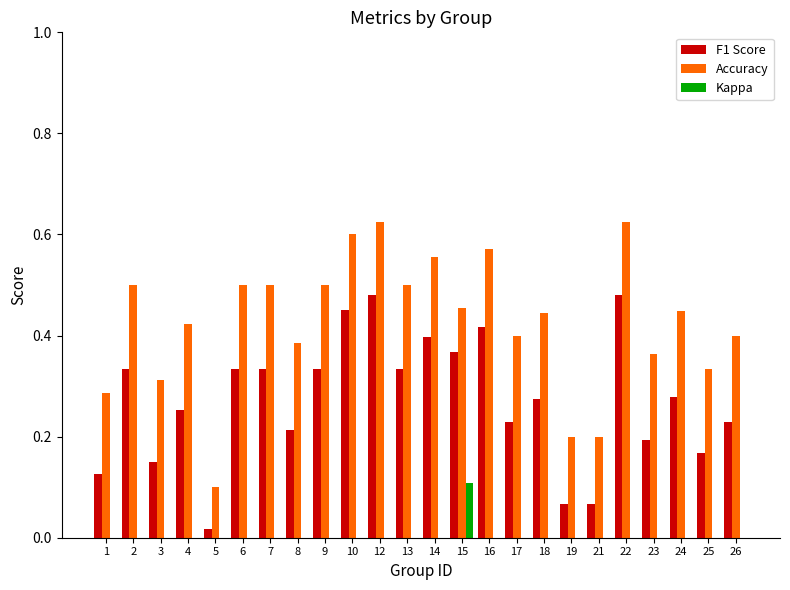

Between 3 and 19, which series saw the biggest shift?

Accuracy